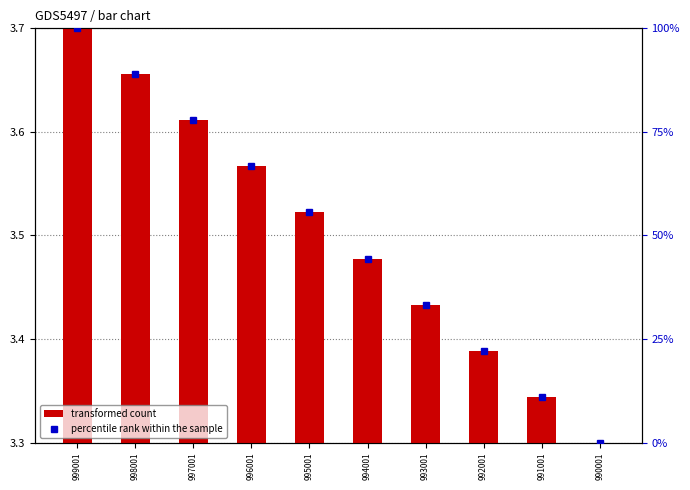

At which label does percentile rank within the sample reach its minimum?

990001